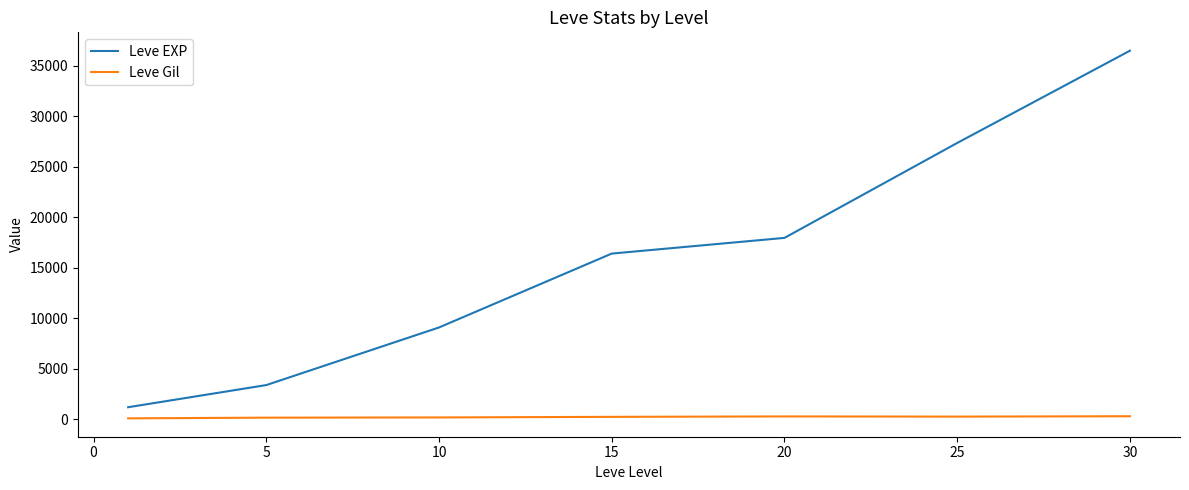

Which series has the largest total across all categories?

Leve EXP